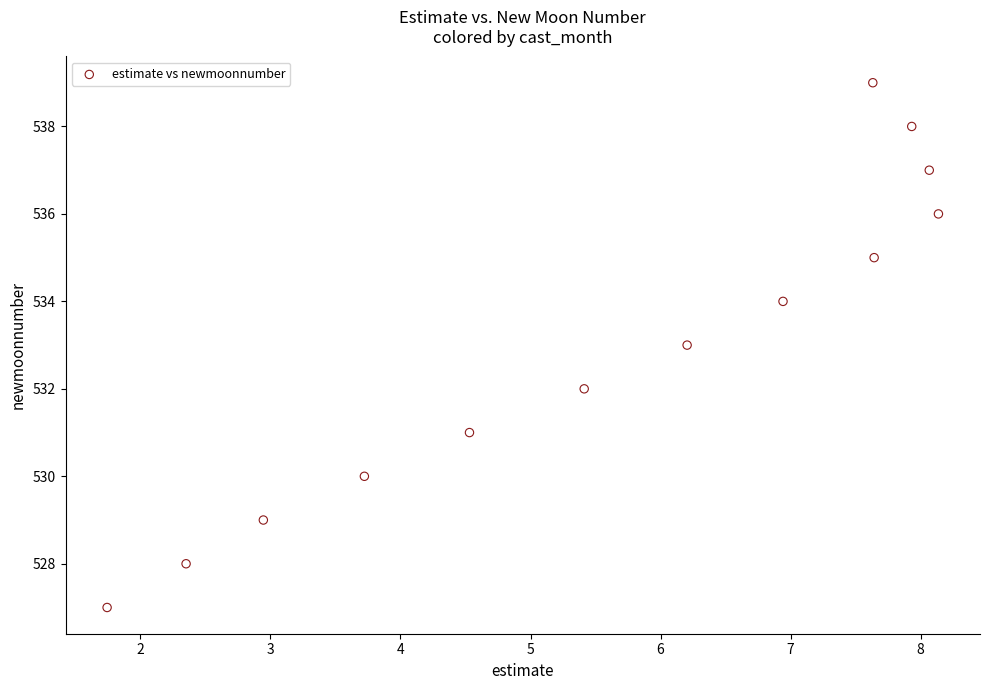

What is the range of Y values (max minus min)?

12